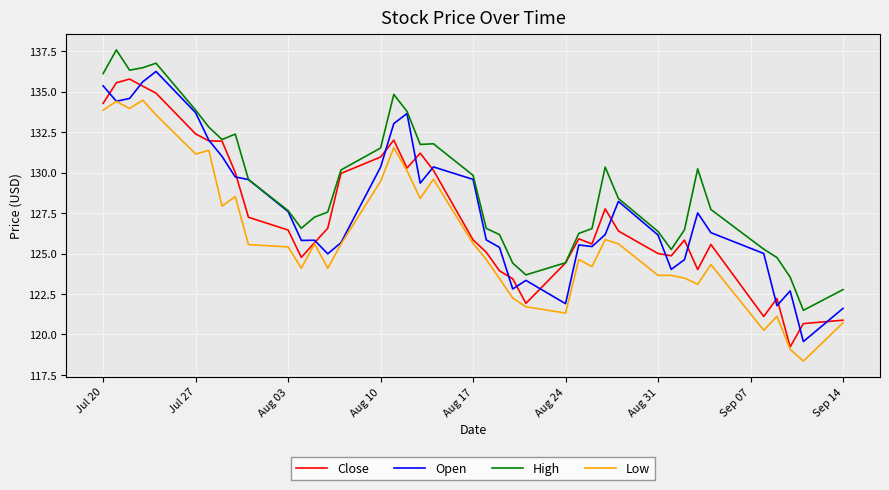

What is the minimum value shown in the chart?

118.3